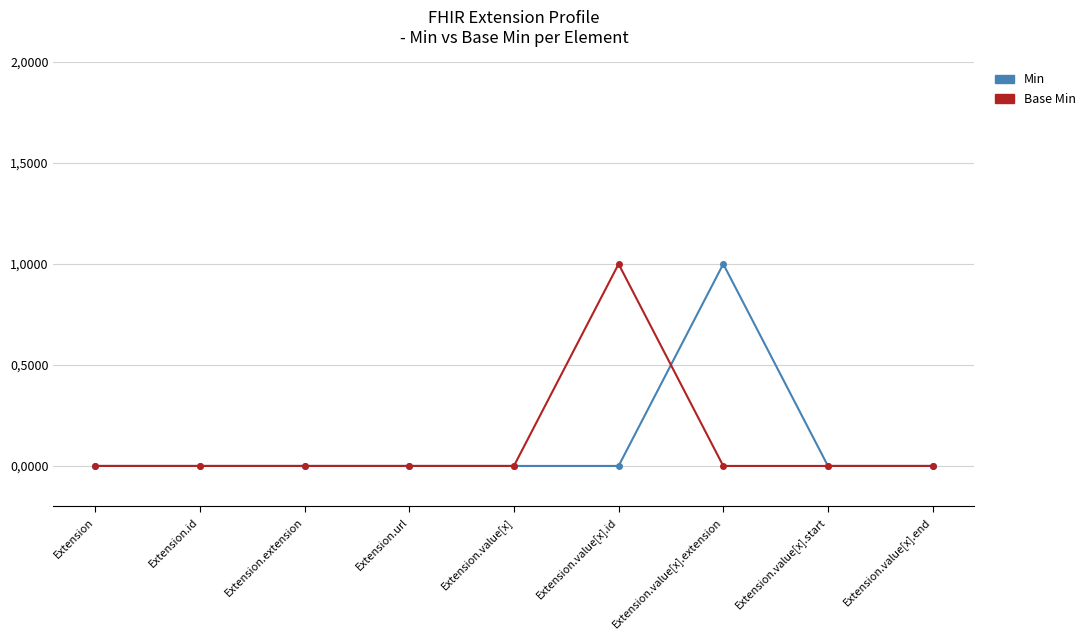

Reading left to right, transcribe all the data shown in this chart.

Min: Extension=0	Extension.id=0	Extension.extension=0	Extension.url=0	Extension.value[x]=0	Extension.value[x].id=0	Extension.value[x].extension=1	Extension.value[x].start=0	Extension.value[x].end=0
Base Min: Extension=0	Extension.id=0	Extension.extension=0	Extension.url=0	Extension.value[x]=0	Extension.value[x].id=1	Extension.value[x].extension=0	Extension.value[x].start=0	Extension.value[x].end=0